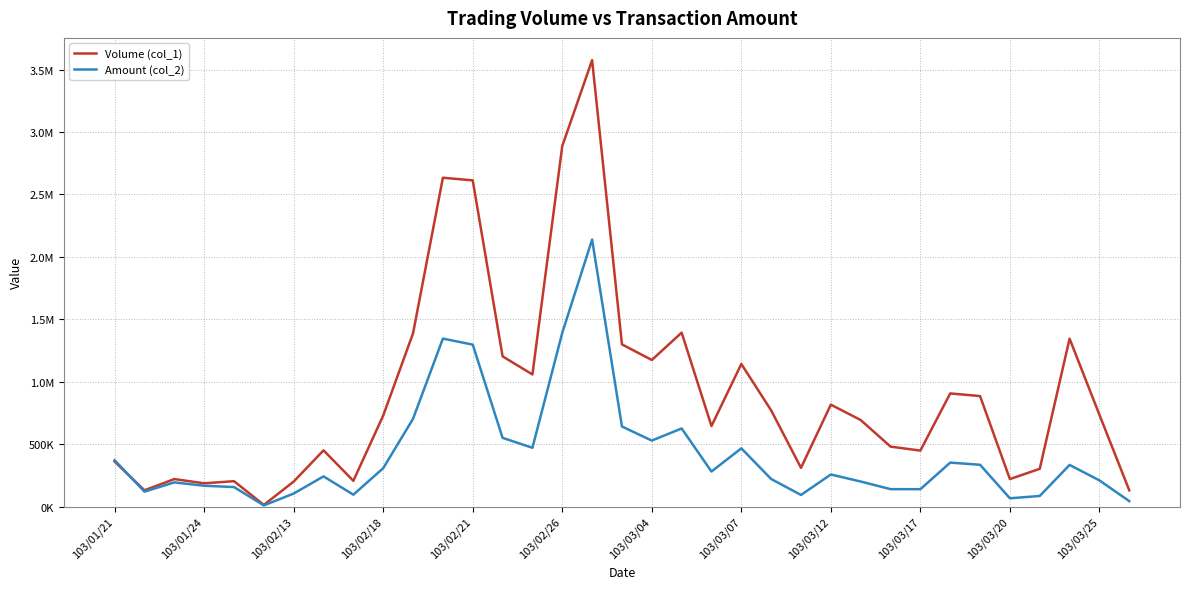

What are all the series names shown in the legend?

Volume (col_1), Amount (col_2)